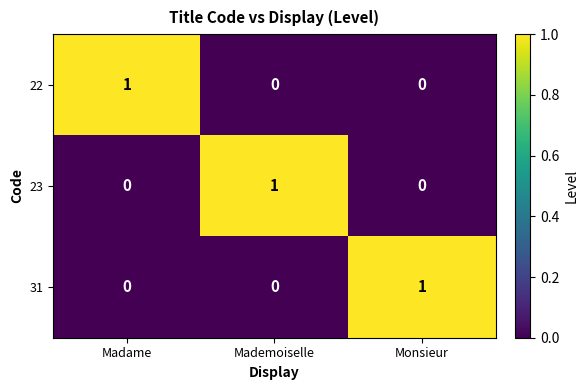

The value of 31 at Mademoiselle is 0. True or false?

True